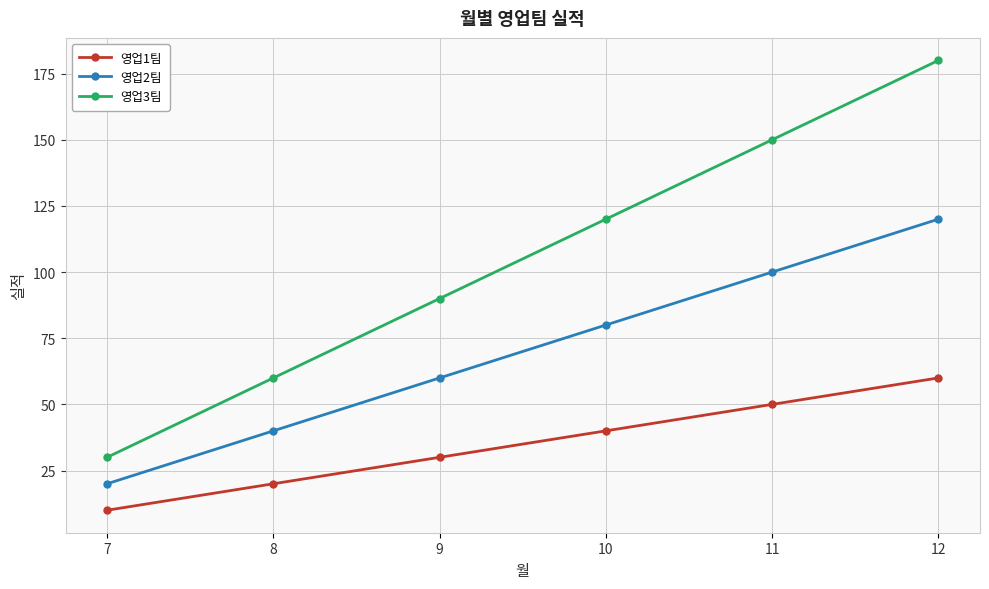

The 영업1팀 series shows 10 at 7. True or false?

True